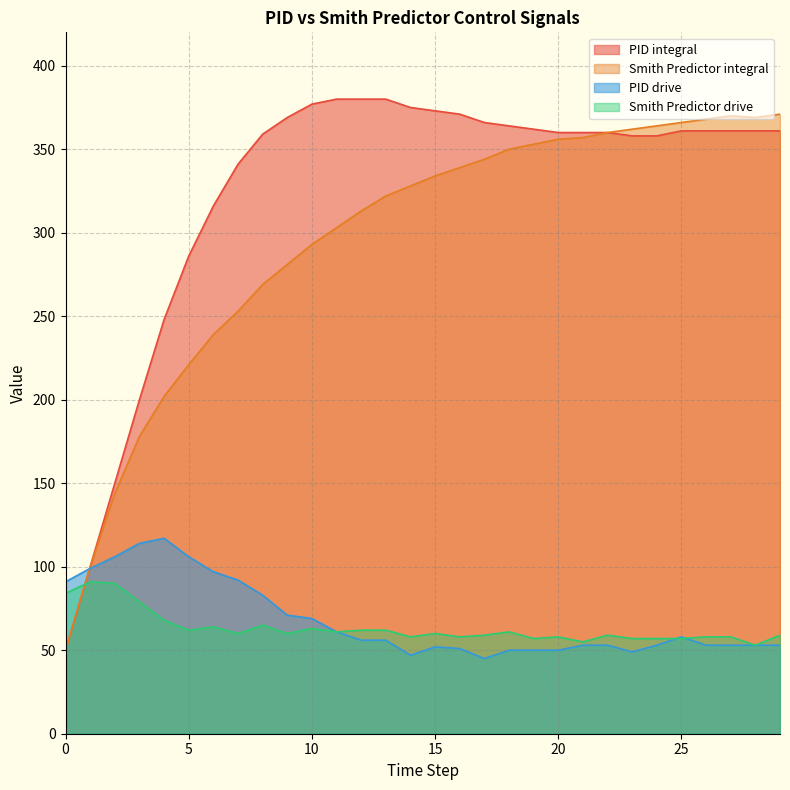

How many lines are shown in the chart?

4